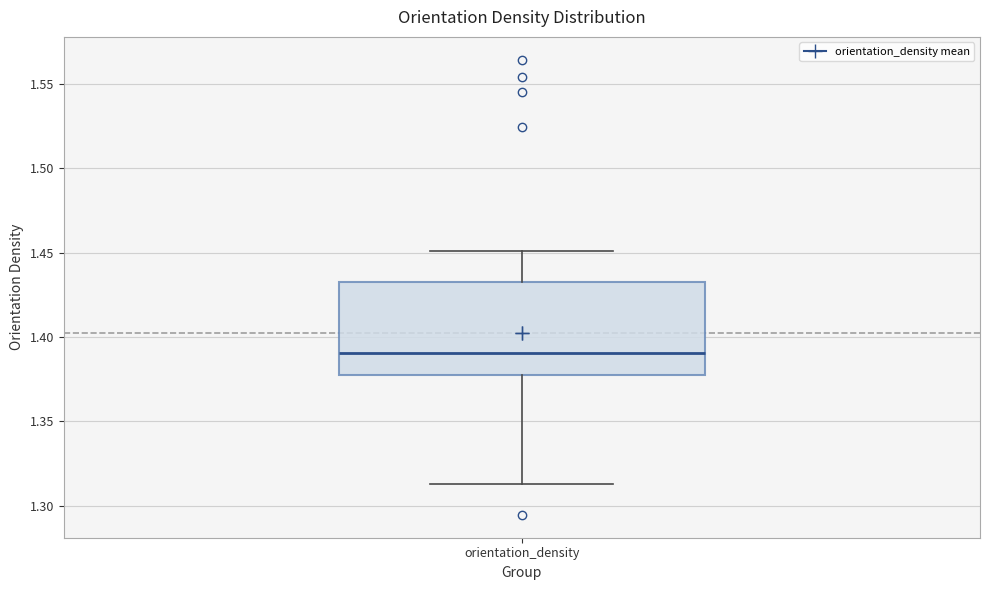

Where does the upper whisker of the box for orientation_density end on the y-axis? The values are not printed on the chart, so give them approximately, as read against the axis.

1.450